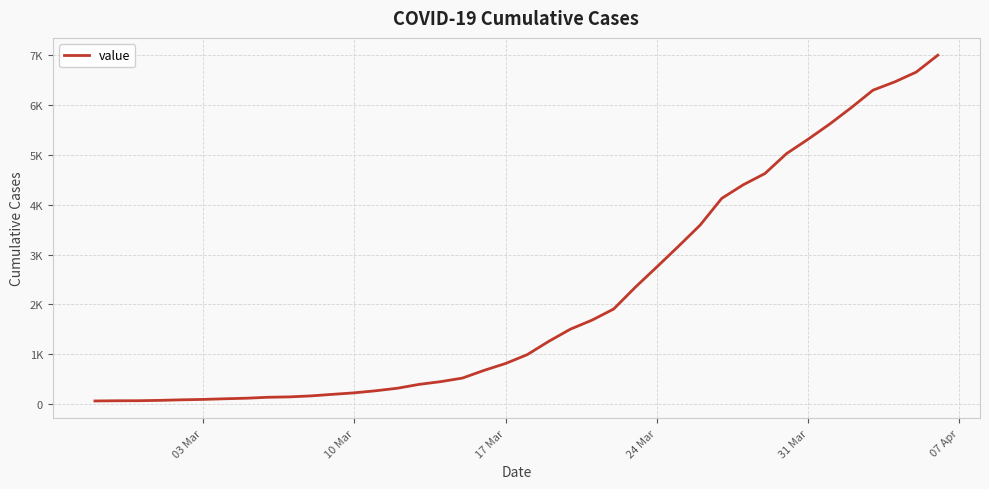

Reading left to right, list all the values displayed in this chart.

64	68	69	76	87	95	108	119	138	146	166	197	227	269	320	397	452	523	677	816	993	1261	1505	1686	1909	2345	2754	3168	3592	4129	4403	4628	5028	5317	5622	5952	6301	6466	6664	7003